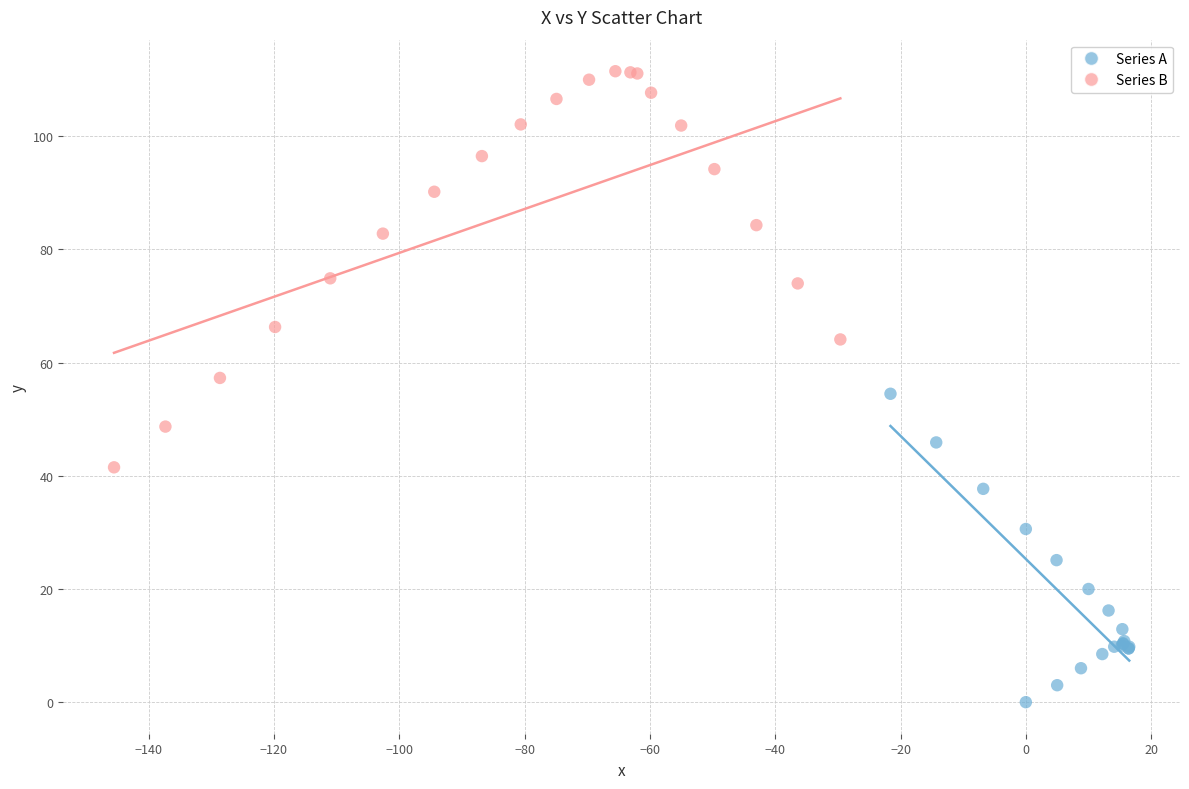

Which series has the widest spread of Y values?

Series B